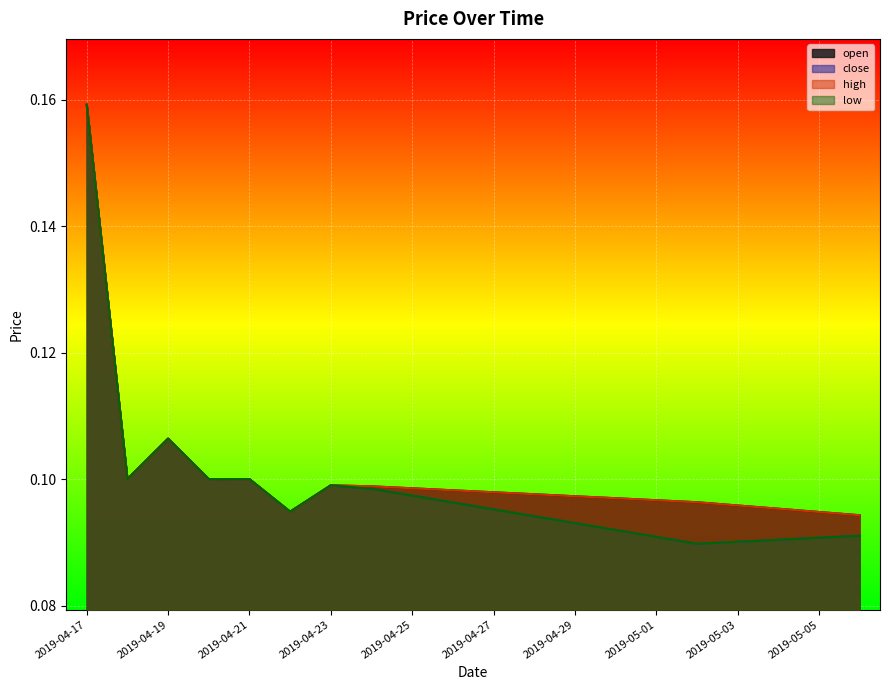

What position from the right is 2019-04-24?

13